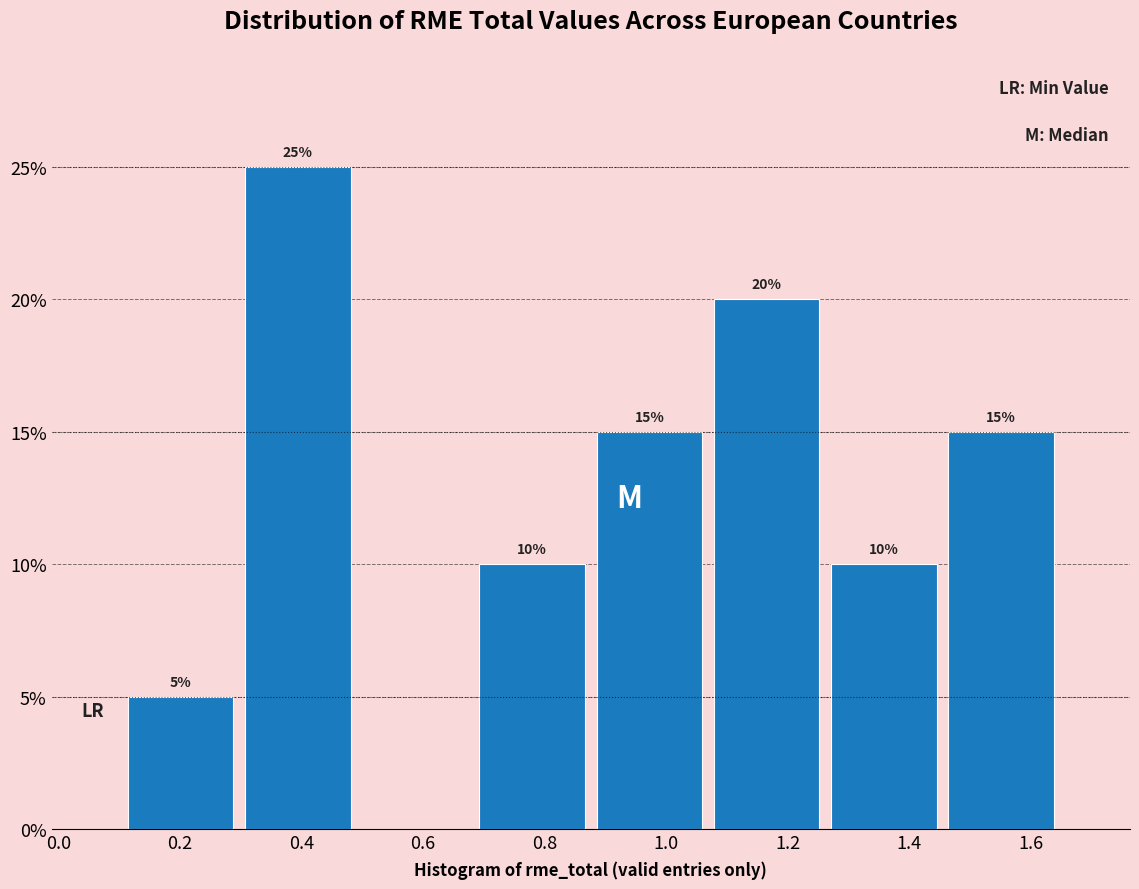

Over which range of the x-axis is the bar tallest?

0.30 to 0.50